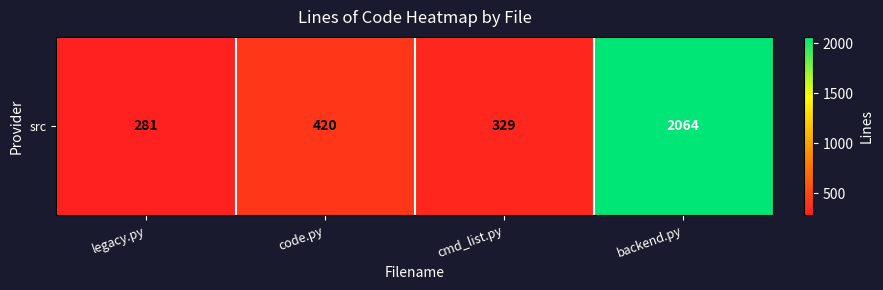

Is it true that the value at legacy.py is 377?

False